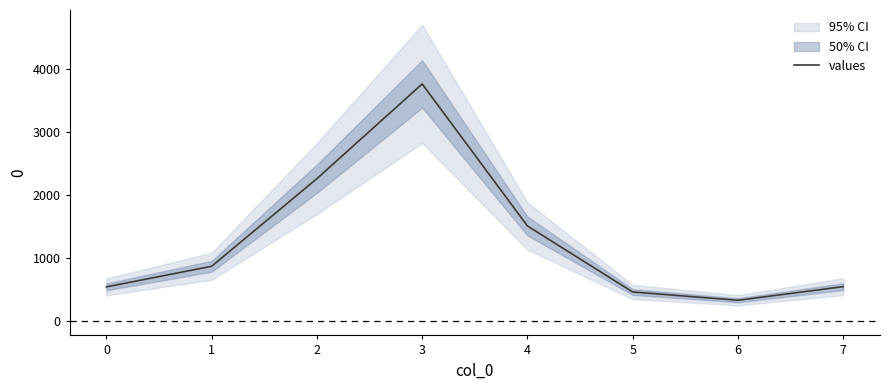

What is the smallest value displayed?

324.0